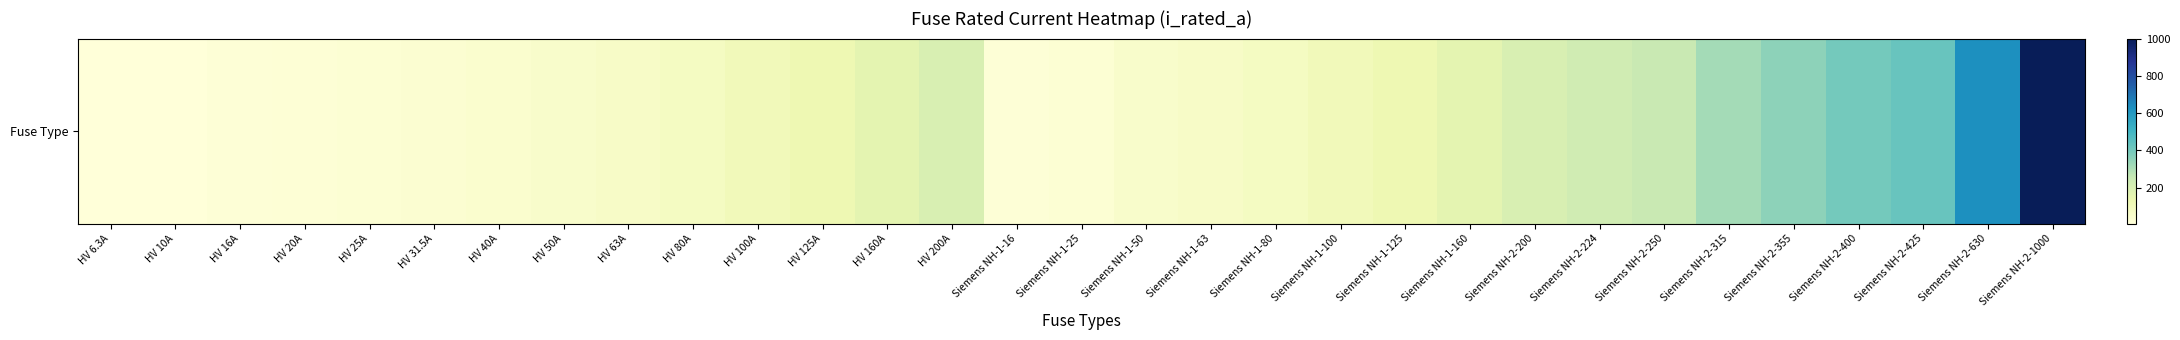

What is the maximum value shown in the chart?

1000.0